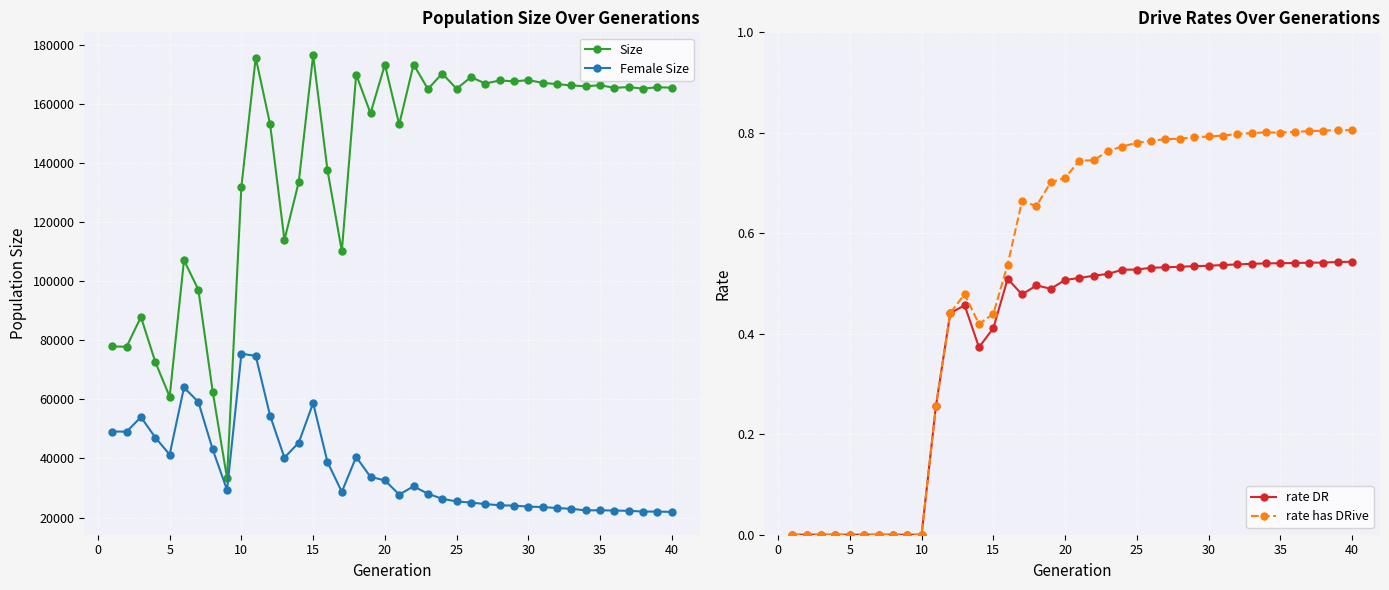

What is the lowest value of the Size series?

33290